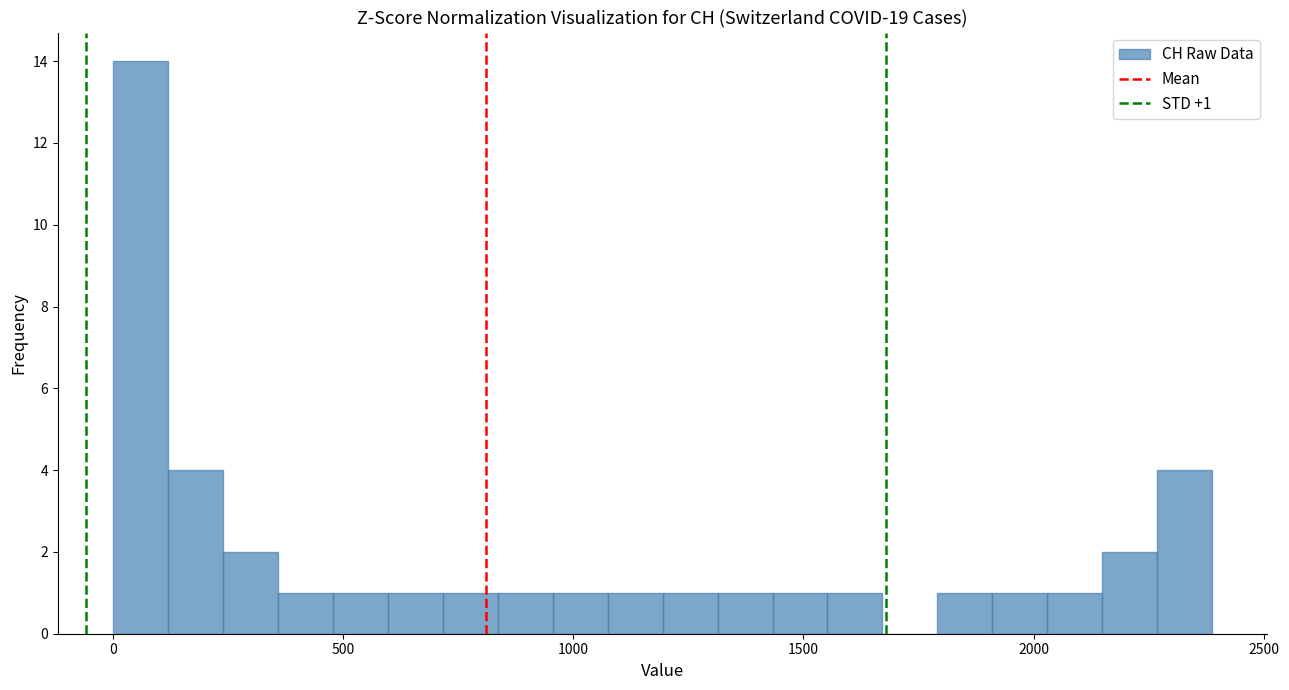

Around what value on the x-axis is the tallest bar? Give the approximate position of its centre, as read against the axis.

50